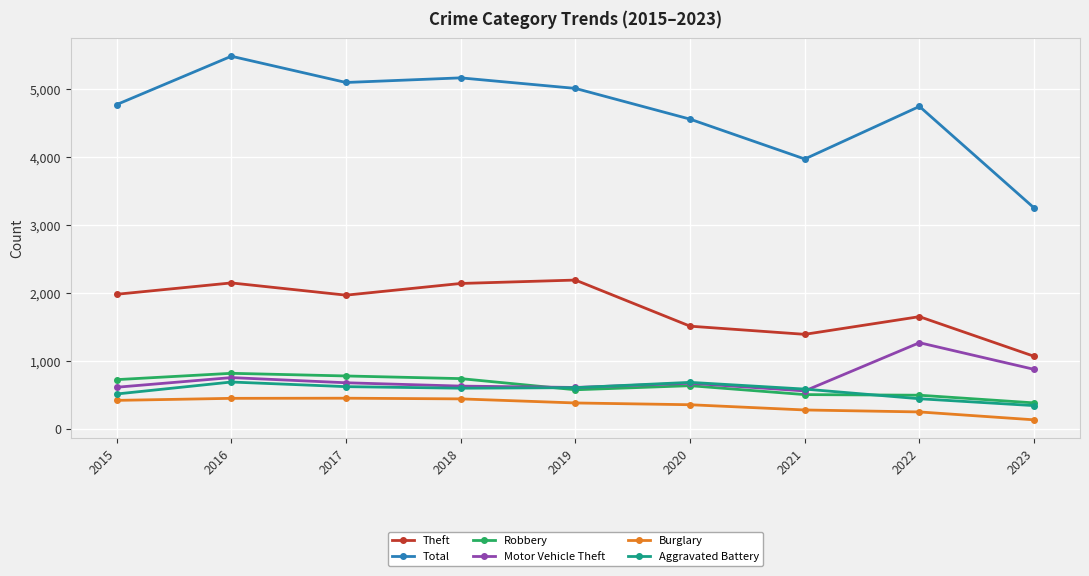

True or false: Burglary and Robbery intersect in this chart.

False